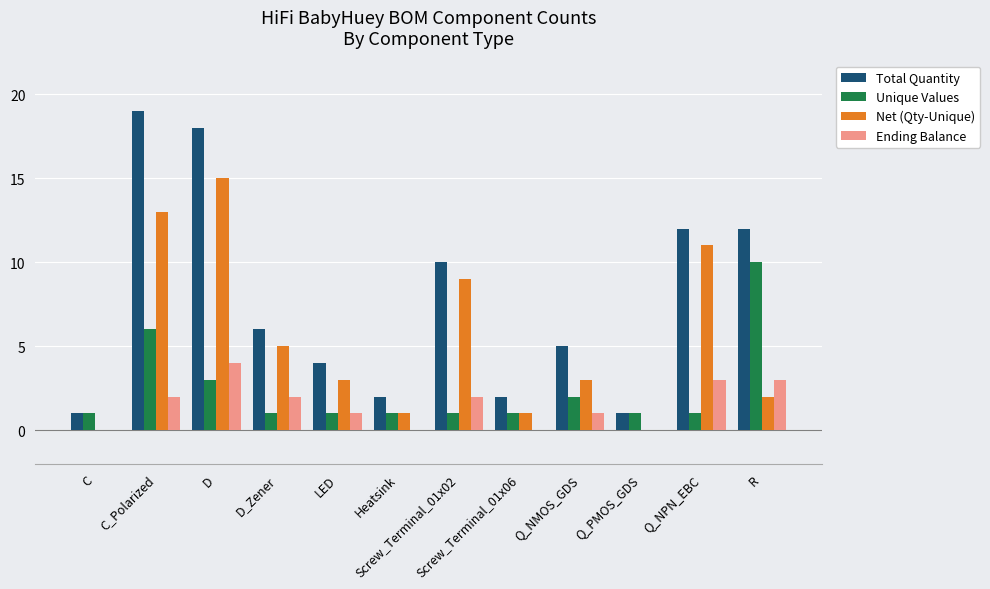

What is the highest value of the Net (Qty-Unique) series?

15